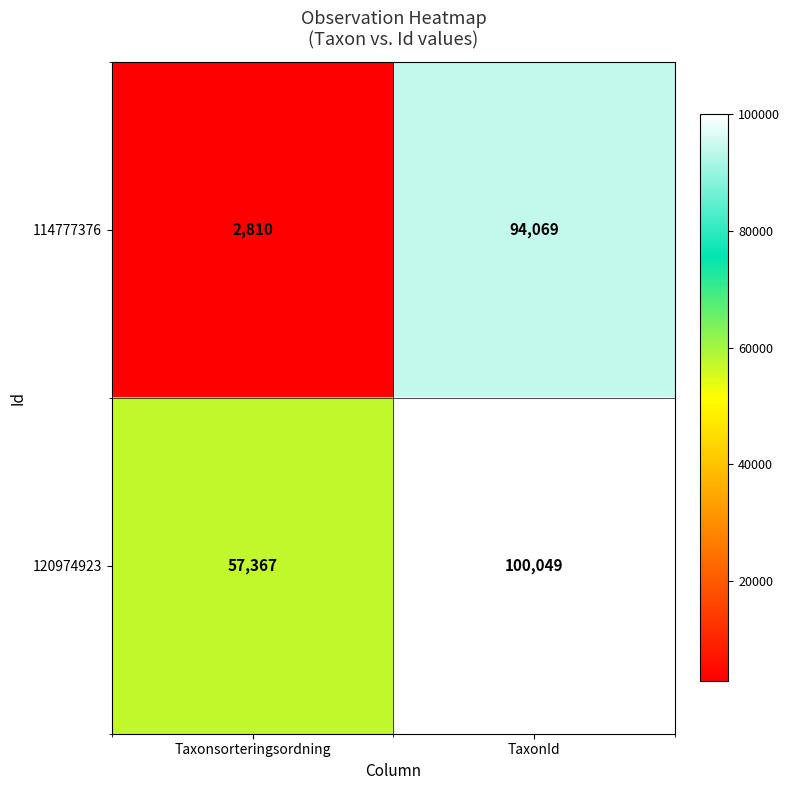

At how many categories does at least one series exceed 46565?

2